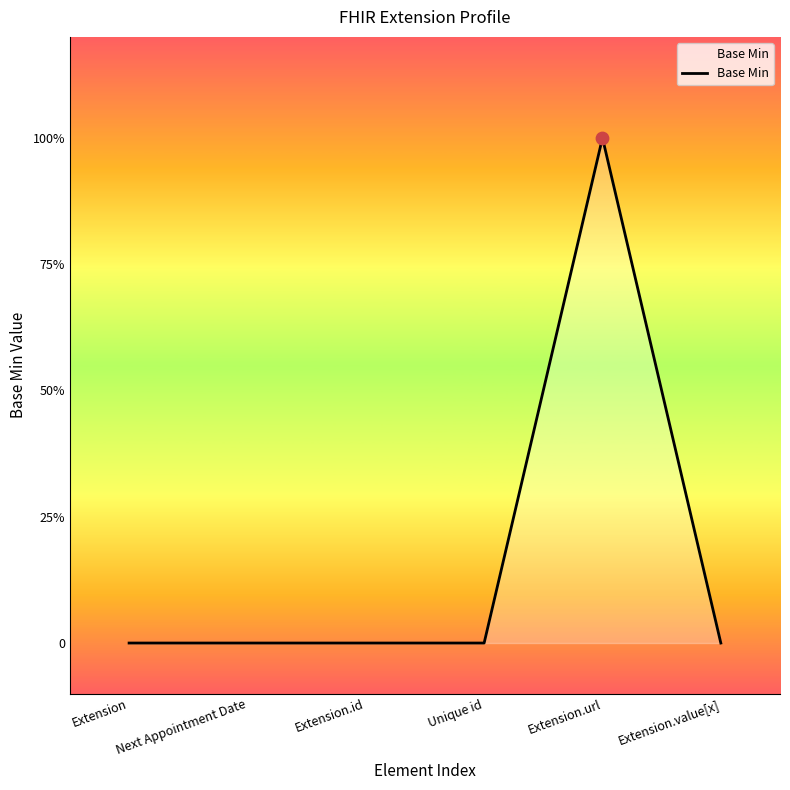

Is this an area chart (filled region under the line)?

Yes